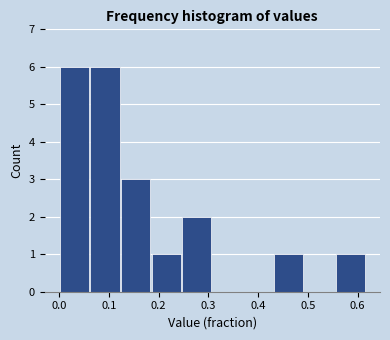

Reading left to right, transcribe this chart: for each bar, give the range it covers on the x-axis and its height. Neither the bar edges nor the heights are printed on the chart, so give them approximately, as read against the axes.

0.00 to 0.06: 6
0.06 to 0.12: 6
0.12 to 0.19: 3
0.19 to 0.25: 1
0.25 to 0.31: 2
0.31 to 0.37: 0
0.37 to 0.43: 0
0.43 to 0.49: 1
0.49 to 0.56: 0
0.56 to 0.62: 1